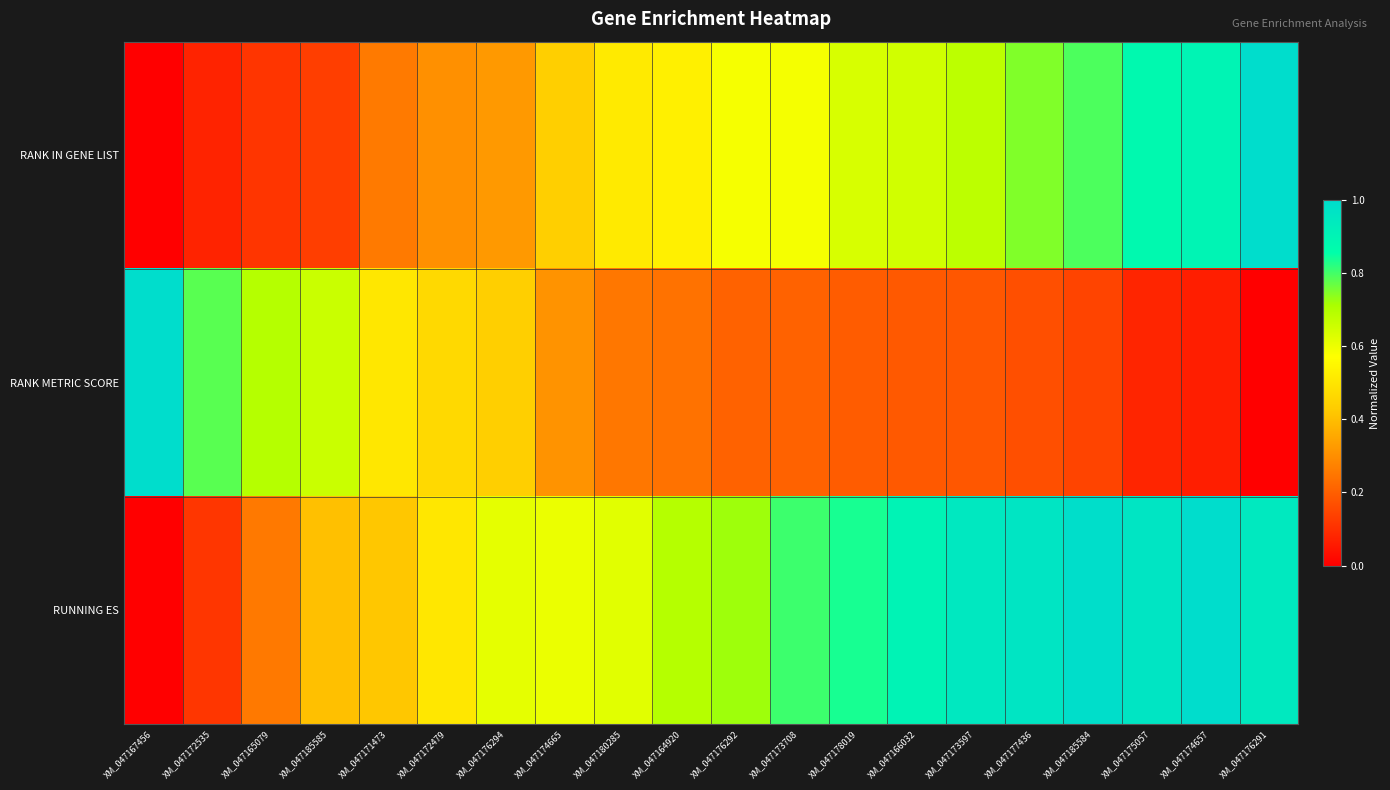

Which has a higher value, XM_047174657 or XM_047172479?

XM_047174657